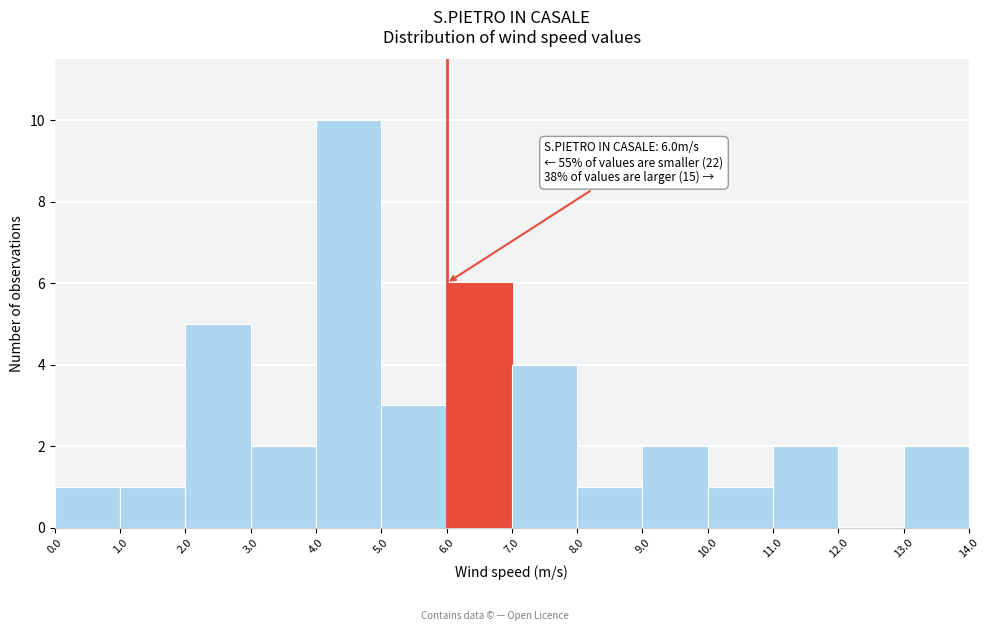

Over which range of the x-axis is the bar tallest?

4.0 to 5.0